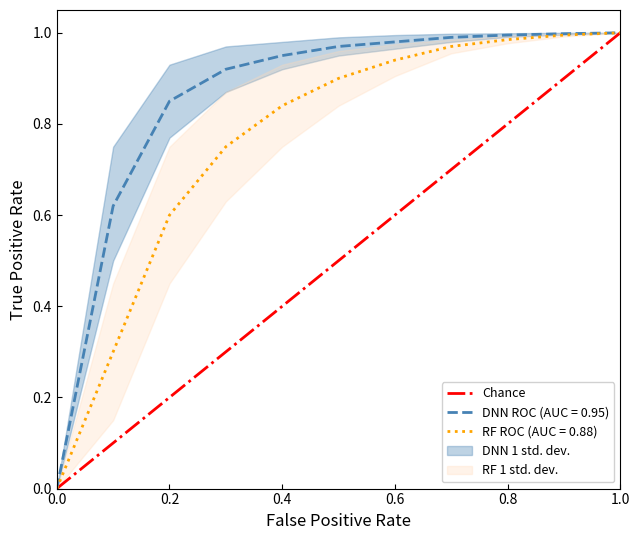

Is it true that DNN ROC (AUC = 0.95) equals 1.0 at 1.0?

True